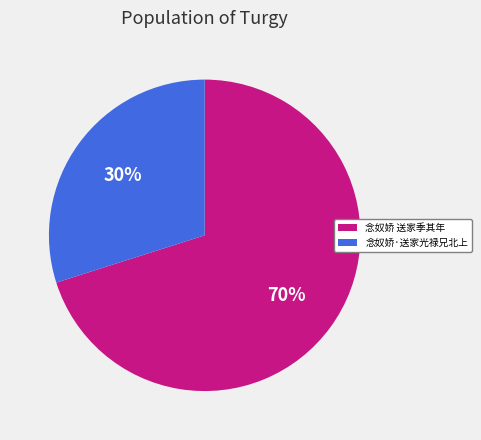

Is there a majority slice in this chart?

Yes